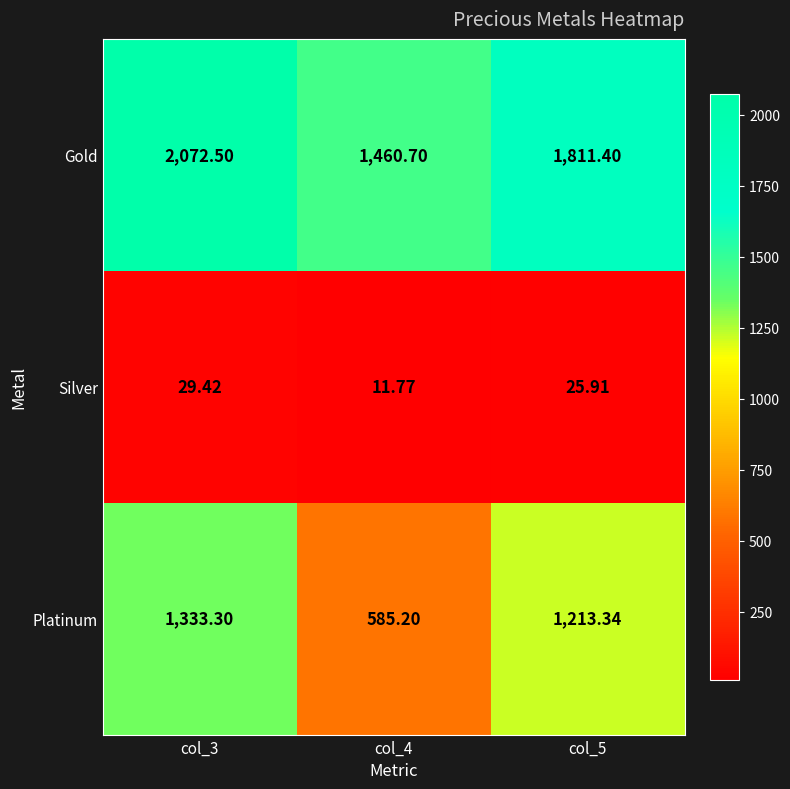

Is the value of Silver at col_4 greater than the value of Platinum at col_4?

No